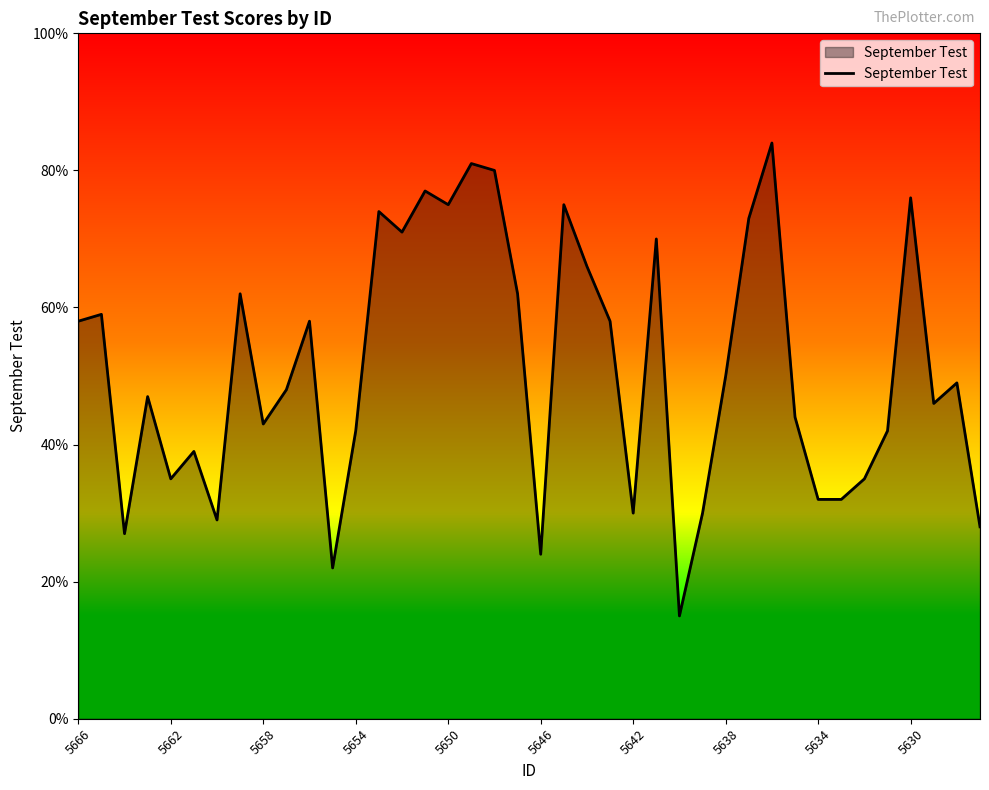

What is the minimum value shown in the chart?

15